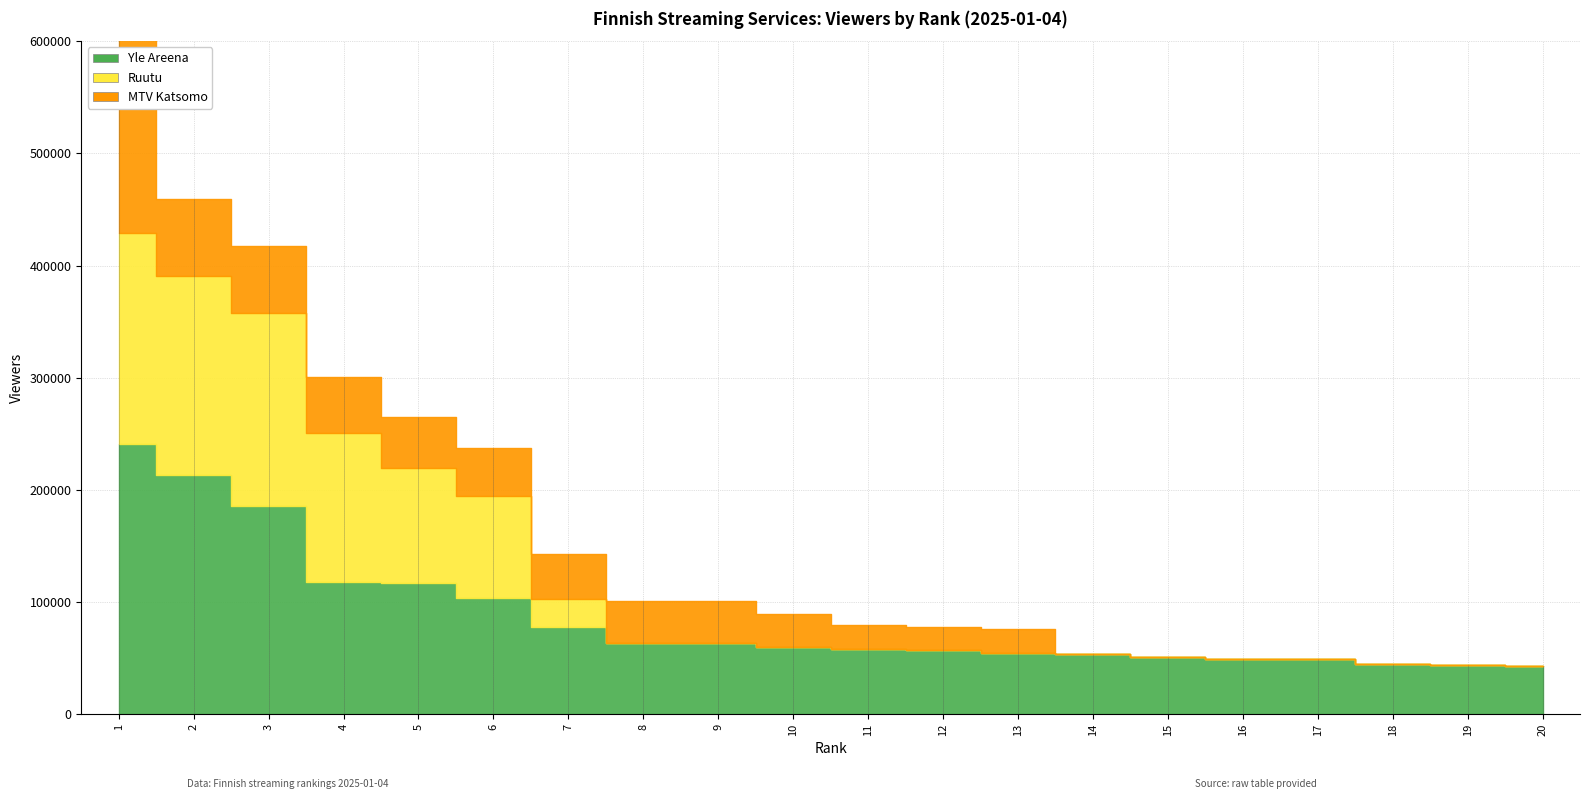

What is the greatest value displayed?

249000